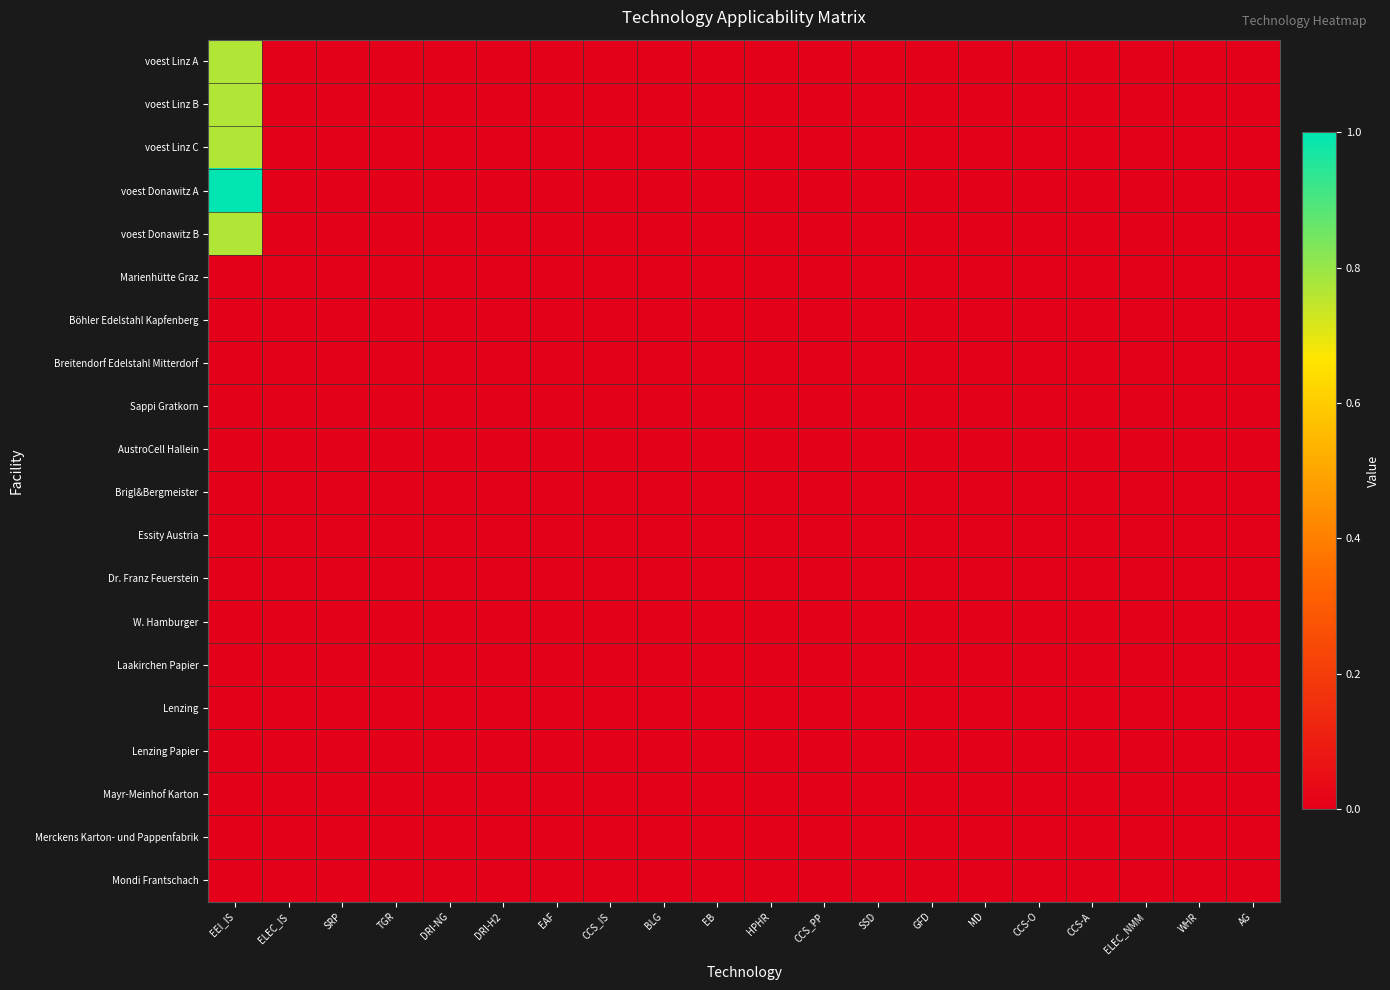

Reading left to right, what are all the values shown in this chart?

voest Linz A: EEI_IS=0.8	ELEC_IS=0.0	SRP=0.0	TGR=0.0	DRI-NG=0.0	DRI-H2=0.0	EAF=0.0	CCS_IS=0.0	BLG=0.0	EB=0.0	HPHR=0.0	CCS_PP=0.0	SSD=0.0	GFD=0.0	MD=0.0	CCS-O=0.0	CCS-A=0.0	ELEC_NMM=0.0	WHR=0.0	AG=0.0
voest Linz B: EEI_IS=0.8	ELEC_IS=0.0	SRP=0.0	TGR=0.0	DRI-NG=0.0	DRI-H2=0.0	EAF=0.0	CCS_IS=0.0	BLG=0.0	EB=0.0	HPHR=0.0	CCS_PP=0.0	SSD=0.0	GFD=0.0	MD=0.0	CCS-O=0.0	CCS-A=0.0	ELEC_NMM=0.0	WHR=0.0	AG=0.0
voest Linz C: EEI_IS=0.8	ELEC_IS=0.0	SRP=0.0	TGR=0.0	DRI-NG=0.0	DRI-H2=0.0	EAF=0.0	CCS_IS=0.0	BLG=0.0	EB=0.0	HPHR=0.0	CCS_PP=0.0	SSD=0.0	GFD=0.0	MD=0.0	CCS-O=0.0	CCS-A=0.0	ELEC_NMM=0.0	WHR=0.0	AG=0.0
voest Donawitz A: EEI_IS=1.0	ELEC_IS=0.0	SRP=0.0	TGR=0.0	DRI-NG=0.0	DRI-H2=0.0	EAF=0.0	CCS_IS=0.0	BLG=0.0	EB=0.0	HPHR=0.0	CCS_PP=0.0	SSD=0.0	GFD=0.0	MD=0.0	CCS-O=0.0	CCS-A=0.0	ELEC_NMM=0.0	WHR=0.0	AG=0.0
voest Donawitz B: EEI_IS=0.8	ELEC_IS=0.0	SRP=0.0	TGR=0.0	DRI-NG=0.0	DRI-H2=0.0	EAF=0.0	CCS_IS=0.0	BLG=0.0	EB=0.0	HPHR=0.0	CCS_PP=0.0	SSD=0.0	GFD=0.0	MD=0.0	CCS-O=0.0	CCS-A=0.0	ELEC_NMM=0.0	WHR=0.0	AG=0.0
Marienhütte Graz: EEI_IS=0.0	ELEC_IS=0.0	SRP=0.0	TGR=0.0	DRI-NG=0.0	DRI-H2=0.0	EAF=0.0	CCS_IS=0.0	BLG=0.0	EB=0.0	HPHR=0.0	CCS_PP=0.0	SSD=0.0	GFD=0.0	MD=0.0	CCS-O=0.0	CCS-A=0.0	ELEC_NMM=0.0	WHR=0.0	AG=0.0
Böhler Edelstahl Kapfenberg: EEI_IS=0.0	ELEC_IS=0.0	SRP=0.0	TGR=0.0	DRI-NG=0.0	DRI-H2=0.0	EAF=0.0	CCS_IS=0.0	BLG=0.0	EB=0.0	HPHR=0.0	CCS_PP=0.0	SSD=0.0	GFD=0.0	MD=0.0	CCS-O=0.0	CCS-A=0.0	ELEC_NMM=0.0	WHR=0.0	AG=0.0
Breitendorf Edelstahl Mitterdorf: EEI_IS=0.0	ELEC_IS=0.0	SRP=0.0	TGR=0.0	DRI-NG=0.0	DRI-H2=0.0	EAF=0.0	CCS_IS=0.0	BLG=0.0	EB=0.0	HPHR=0.0	CCS_PP=0.0	SSD=0.0	GFD=0.0	MD=0.0	CCS-O=0.0	CCS-A=0.0	ELEC_NMM=0.0	WHR=0.0	AG=0.0
Sappi Gratkorn: EEI_IS=0.0	ELEC_IS=0.0	SRP=0.0	TGR=0.0	DRI-NG=0.0	DRI-H2=0.0	EAF=0.0	CCS_IS=0.0	BLG=0.0	EB=0.0	HPHR=0.0	CCS_PP=0.0	SSD=0.0	GFD=0.0	MD=0.0	CCS-O=0.0	CCS-A=0.0	ELEC_NMM=0.0	WHR=0.0	AG=0.0
AustroCell Hallein: EEI_IS=0.0	ELEC_IS=0.0	SRP=0.0	TGR=0.0	DRI-NG=0.0	DRI-H2=0.0	EAF=0.0	CCS_IS=0.0	BLG=0.0	EB=0.0	HPHR=0.0	CCS_PP=0.0	SSD=0.0	GFD=0.0	MD=0.0	CCS-O=0.0	CCS-A=0.0	ELEC_NMM=0.0	WHR=0.0	AG=0.0
Brigl&Bergmeister: EEI_IS=0.0	ELEC_IS=0.0	SRP=0.0	TGR=0.0	DRI-NG=0.0	DRI-H2=0.0	EAF=0.0	CCS_IS=0.0	BLG=0.0	EB=0.0	HPHR=0.0	CCS_PP=0.0	SSD=0.0	GFD=0.0	MD=0.0	CCS-O=0.0	CCS-A=0.0	ELEC_NMM=0.0	WHR=0.0	AG=0.0
Essity Austria: EEI_IS=0.0	ELEC_IS=0.0	SRP=0.0	TGR=0.0	DRI-NG=0.0	DRI-H2=0.0	EAF=0.0	CCS_IS=0.0	BLG=0.0	EB=0.0	HPHR=0.0	CCS_PP=0.0	SSD=0.0	GFD=0.0	MD=0.0	CCS-O=0.0	CCS-A=0.0	ELEC_NMM=0.0	WHR=0.0	AG=0.0
Dr. Franz Feuerstein: EEI_IS=0.0	ELEC_IS=0.0	SRP=0.0	TGR=0.0	DRI-NG=0.0	DRI-H2=0.0	EAF=0.0	CCS_IS=0.0	BLG=0.0	EB=0.0	HPHR=0.0	CCS_PP=0.0	SSD=0.0	GFD=0.0	MD=0.0	CCS-O=0.0	CCS-A=0.0	ELEC_NMM=0.0	WHR=0.0	AG=0.0
W. Hamburger: EEI_IS=0.0	ELEC_IS=0.0	SRP=0.0	TGR=0.0	DRI-NG=0.0	DRI-H2=0.0	EAF=0.0	CCS_IS=0.0	BLG=0.0	EB=0.0	HPHR=0.0	CCS_PP=0.0	SSD=0.0	GFD=0.0	MD=0.0	CCS-O=0.0	CCS-A=0.0	ELEC_NMM=0.0	WHR=0.0	AG=0.0
Laakirchen Papier: EEI_IS=0.0	ELEC_IS=0.0	SRP=0.0	TGR=0.0	DRI-NG=0.0	DRI-H2=0.0	EAF=0.0	CCS_IS=0.0	BLG=0.0	EB=0.0	HPHR=0.0	CCS_PP=0.0	SSD=0.0	GFD=0.0	MD=0.0	CCS-O=0.0	CCS-A=0.0	ELEC_NMM=0.0	WHR=0.0	AG=0.0
Lenzing: EEI_IS=0.0	ELEC_IS=0.0	SRP=0.0	TGR=0.0	DRI-NG=0.0	DRI-H2=0.0	EAF=0.0	CCS_IS=0.0	BLG=0.0	EB=0.0	HPHR=0.0	CCS_PP=0.0	SSD=0.0	GFD=0.0	MD=0.0	CCS-O=0.0	CCS-A=0.0	ELEC_NMM=0.0	WHR=0.0	AG=0.0
Lenzing Papier: EEI_IS=0.0	ELEC_IS=0.0	SRP=0.0	TGR=0.0	DRI-NG=0.0	DRI-H2=0.0	EAF=0.0	CCS_IS=0.0	BLG=0.0	EB=0.0	HPHR=0.0	CCS_PP=0.0	SSD=0.0	GFD=0.0	MD=0.0	CCS-O=0.0	CCS-A=0.0	ELEC_NMM=0.0	WHR=0.0	AG=0.0
Mayr-Meinhof Karton: EEI_IS=0.0	ELEC_IS=0.0	SRP=0.0	TGR=0.0	DRI-NG=0.0	DRI-H2=0.0	EAF=0.0	CCS_IS=0.0	BLG=0.0	EB=0.0	HPHR=0.0	CCS_PP=0.0	SSD=0.0	GFD=0.0	MD=0.0	CCS-O=0.0	CCS-A=0.0	ELEC_NMM=0.0	WHR=0.0	AG=0.0
Merckens Karton- und Pappenfabrik: EEI_IS=0.0	ELEC_IS=0.0	SRP=0.0	TGR=0.0	DRI-NG=0.0	DRI-H2=0.0	EAF=0.0	CCS_IS=0.0	BLG=0.0	EB=0.0	HPHR=0.0	CCS_PP=0.0	SSD=0.0	GFD=0.0	MD=0.0	CCS-O=0.0	CCS-A=0.0	ELEC_NMM=0.0	WHR=0.0	AG=0.0
Mondi Frantschach: EEI_IS=0.0	ELEC_IS=0.0	SRP=0.0	TGR=0.0	DRI-NG=0.0	DRI-H2=0.0	EAF=0.0	CCS_IS=0.0	BLG=0.0	EB=0.0	HPHR=0.0	CCS_PP=0.0	SSD=0.0	GFD=0.0	MD=0.0	CCS-O=0.0	CCS-A=0.0	ELEC_NMM=0.0	WHR=0.0	AG=0.0